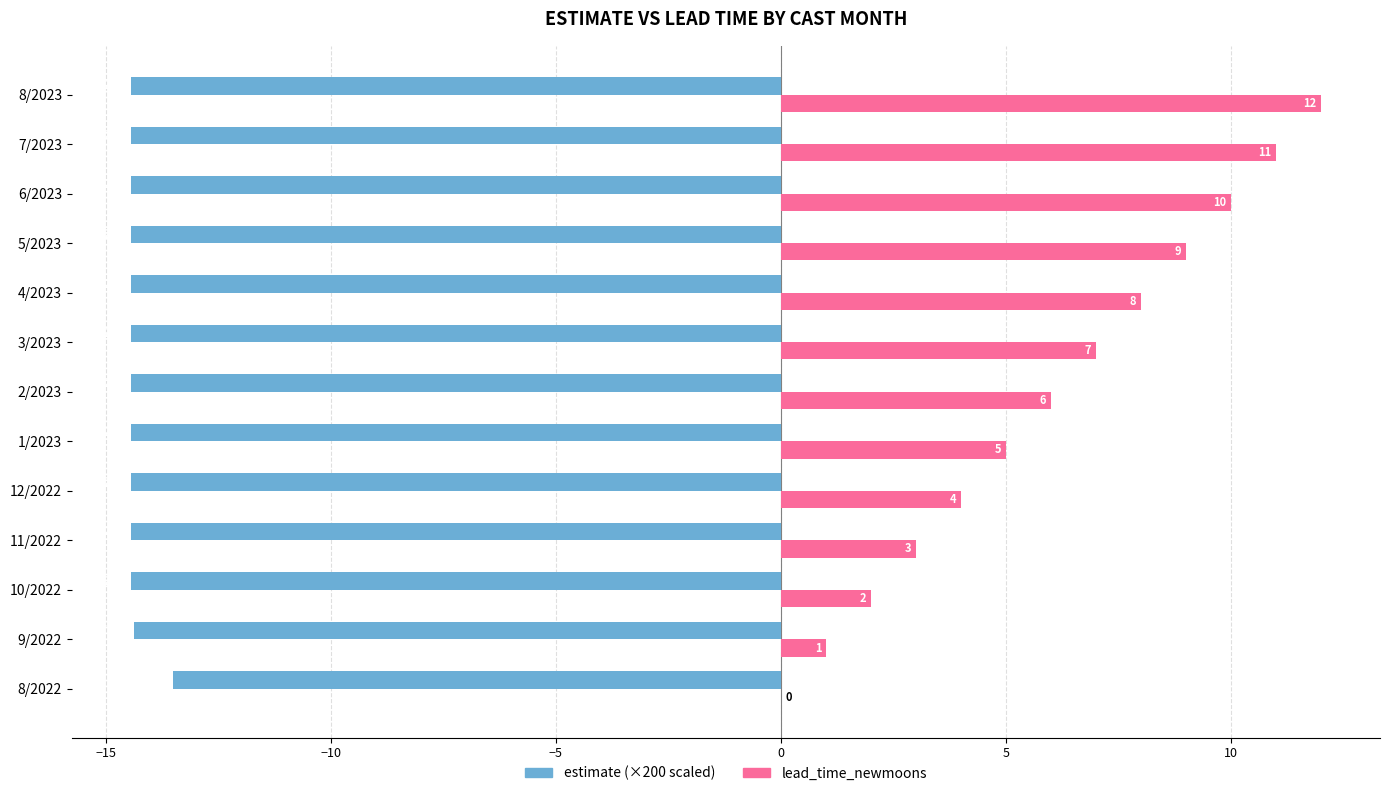

At which category is the sum across all series the highest?

8/2023